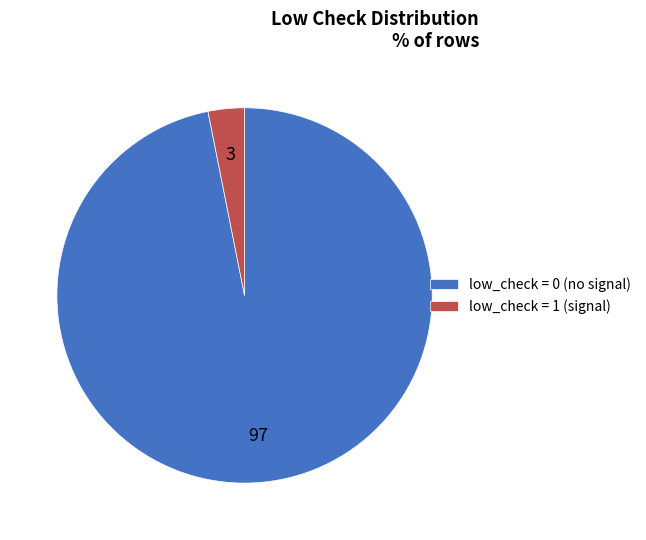

Which has a higher value, low_check = 1 or low_check = 0?

low_check = 0